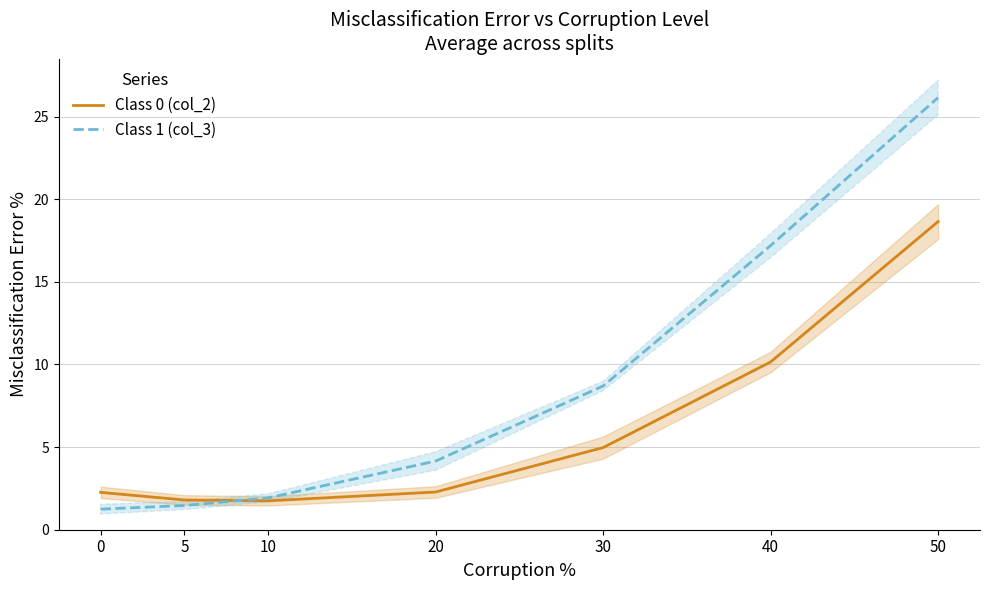

Is it true that Class 1 (col_3) equals 7.4 at 20?

False